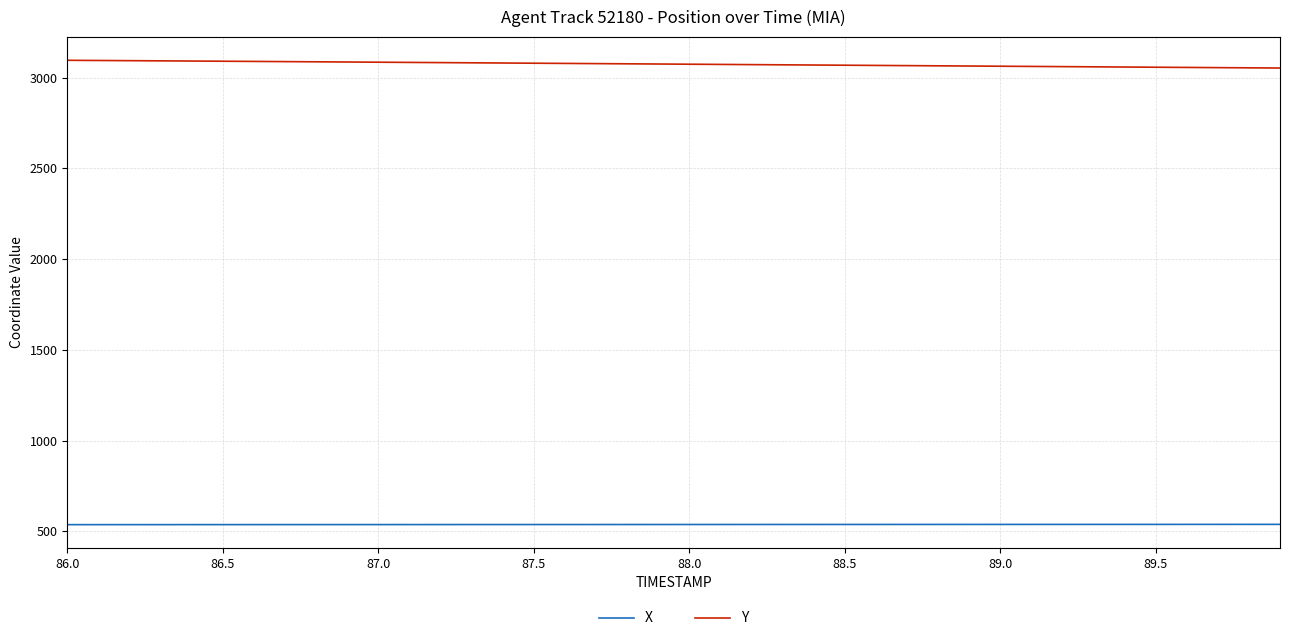

Rank the series by their maximum value, from highest to lowest.

Y, X